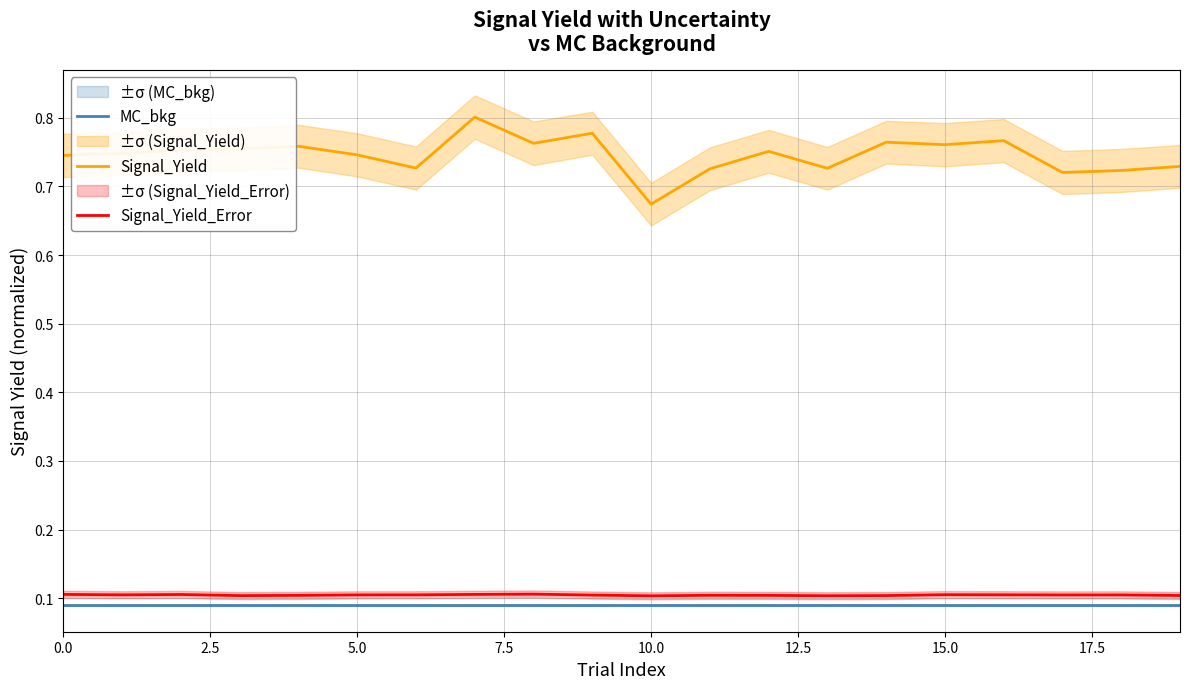

Is it true that Signal_Yield_Error equals 0.1 at 15.0?

True